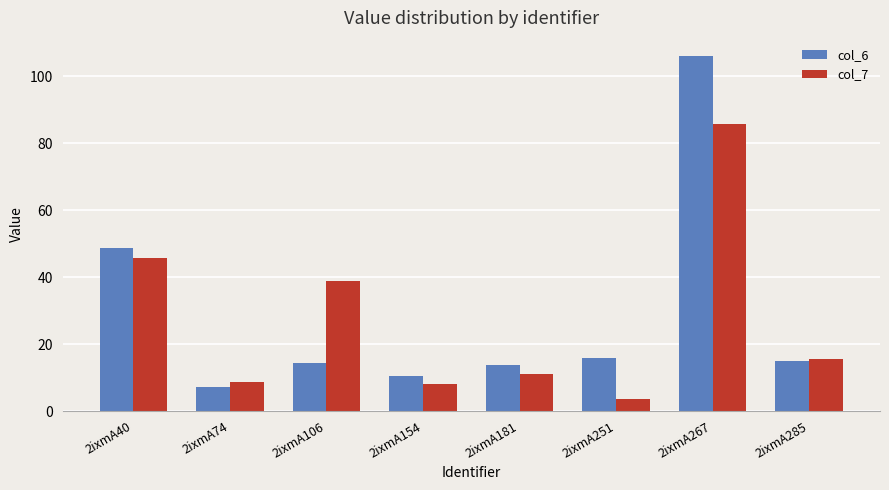

How many bars are there in each group?

2